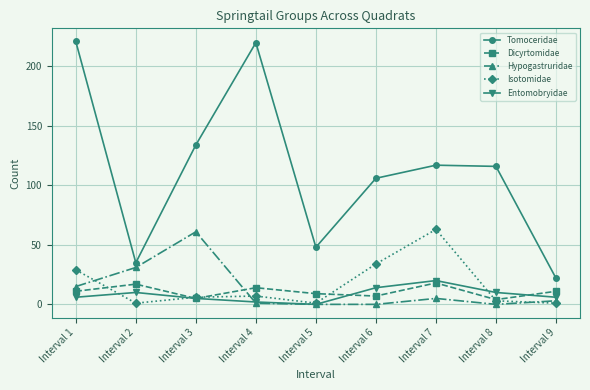

True or false: Isotomidae and Tomoceridae cross at least once.

False